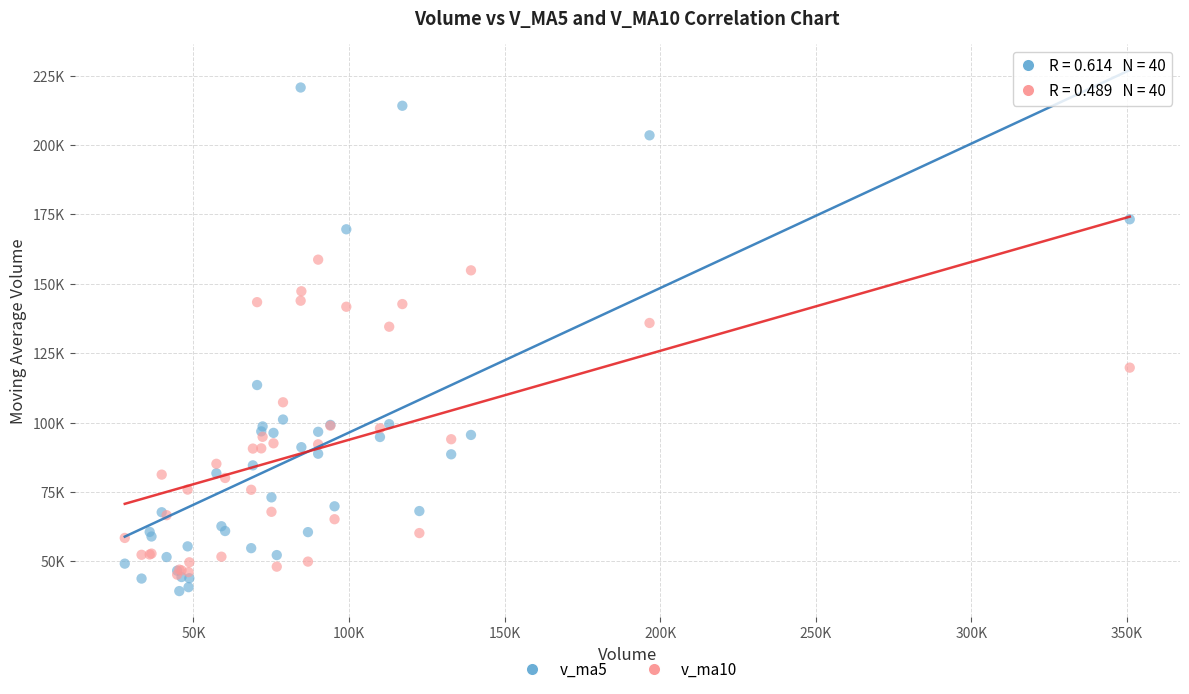

What are all the series names shown in the legend?

v_ma5, v_ma10